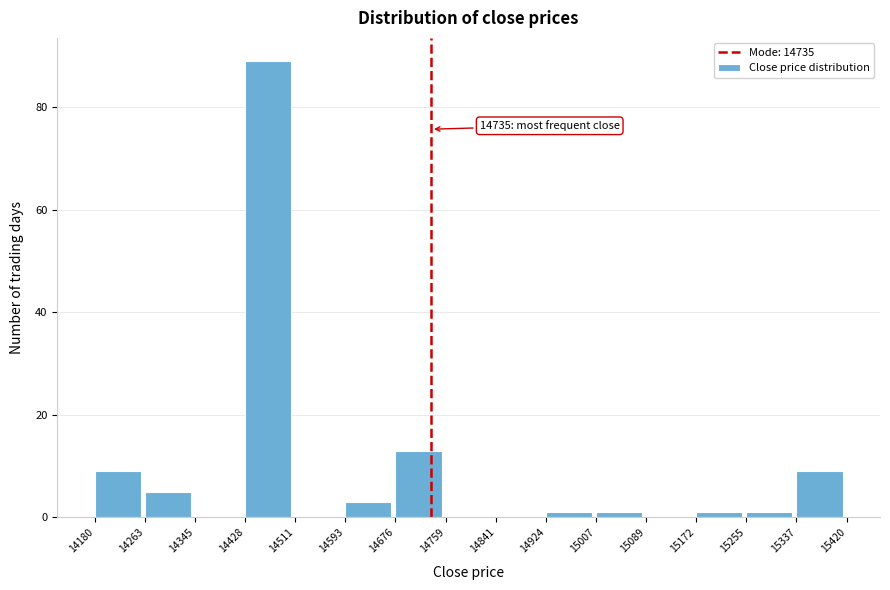

Which range on the x-axis has the tallest bar?

14428 to 14511